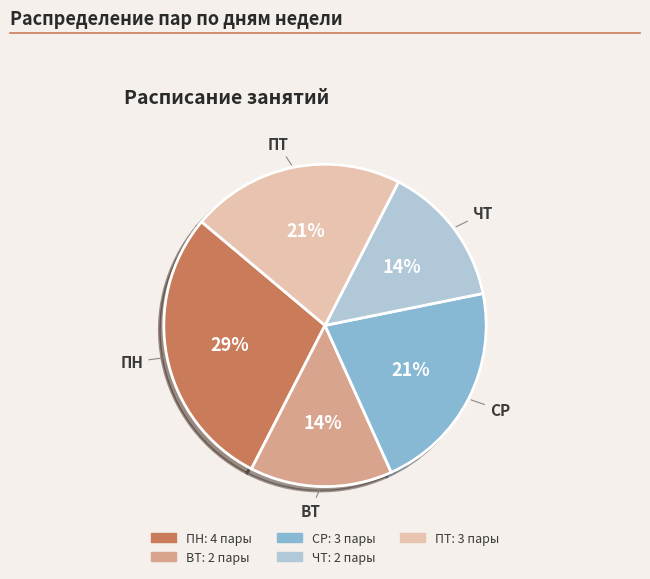

Does ПТ represent more than half of the total?

No